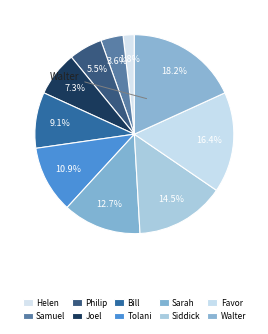

Is Walter the majority of the pie?

No